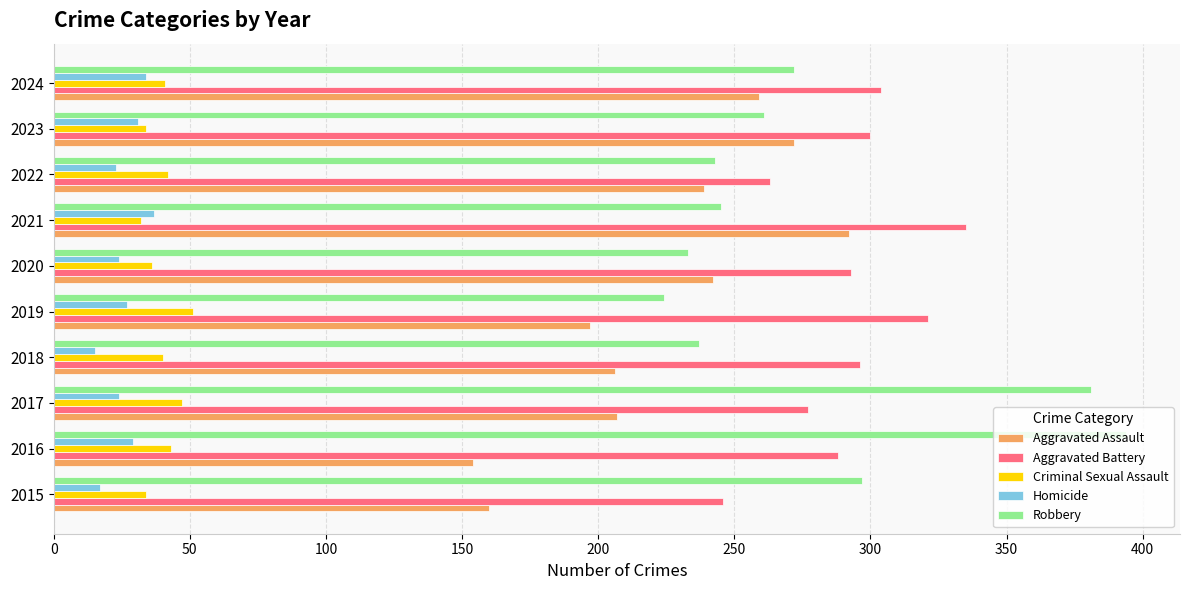

What is the total value across all series at 2022?

810